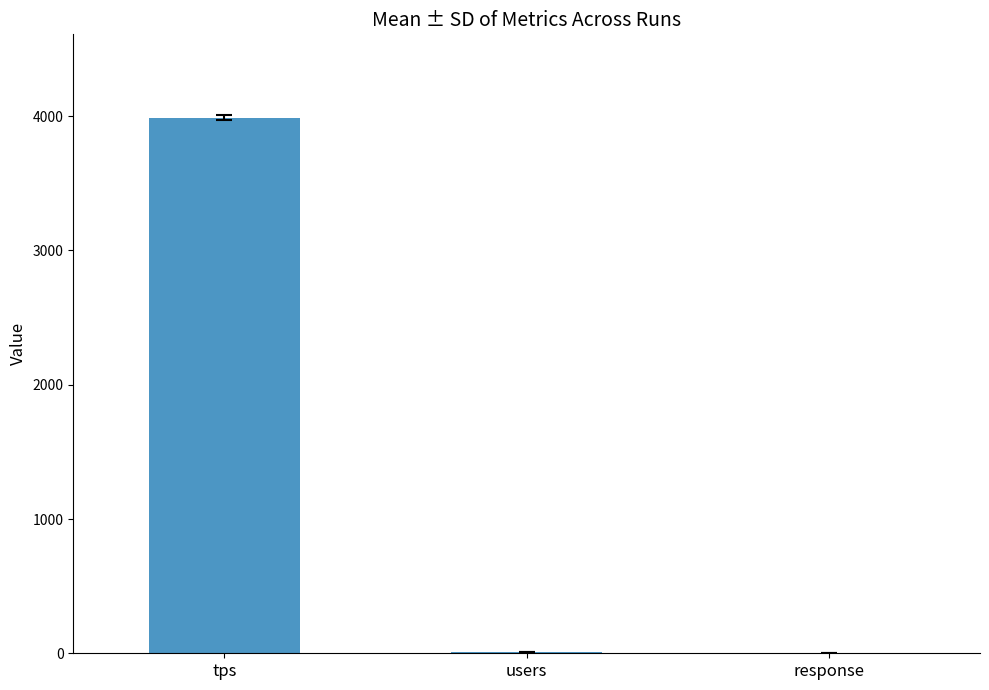

What is the sum of all values?

4001.7